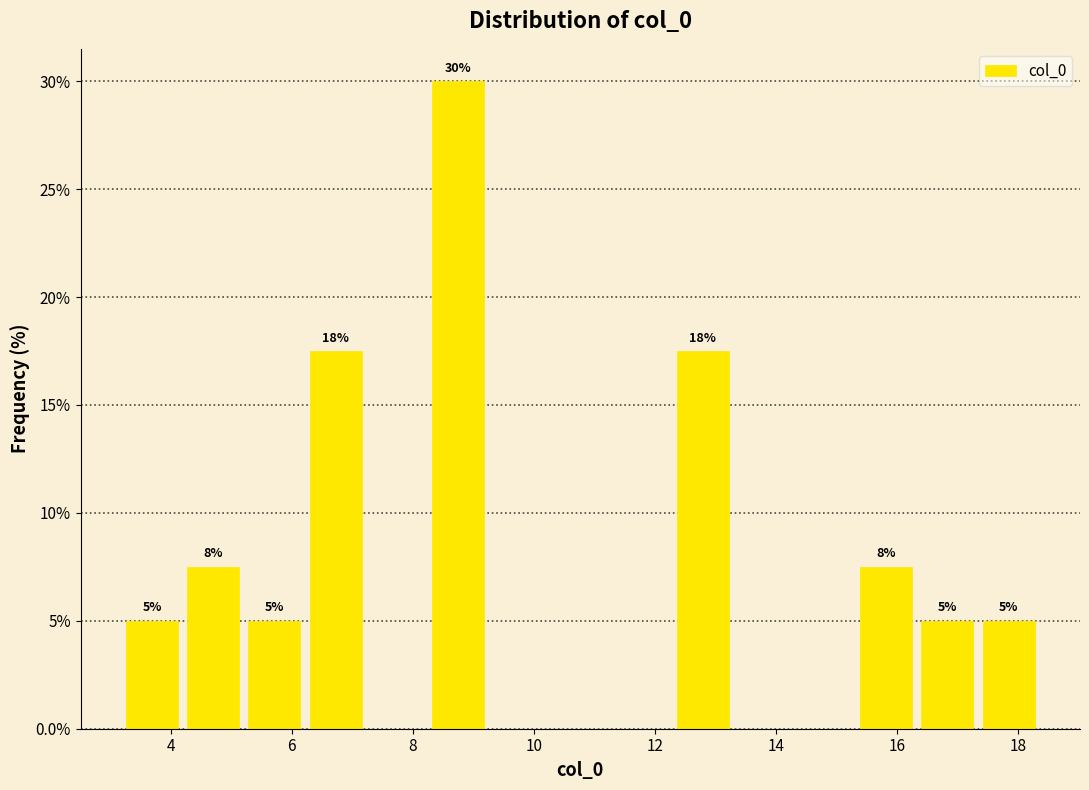

Which range on the x-axis has the tallest bar?

8.2 to 9.2